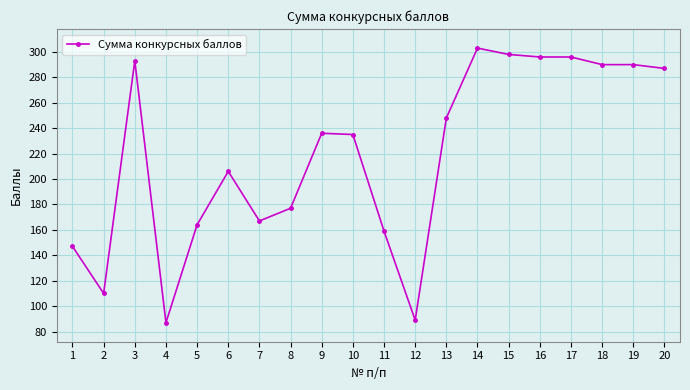

Where is the data nearest to the value 195?

6